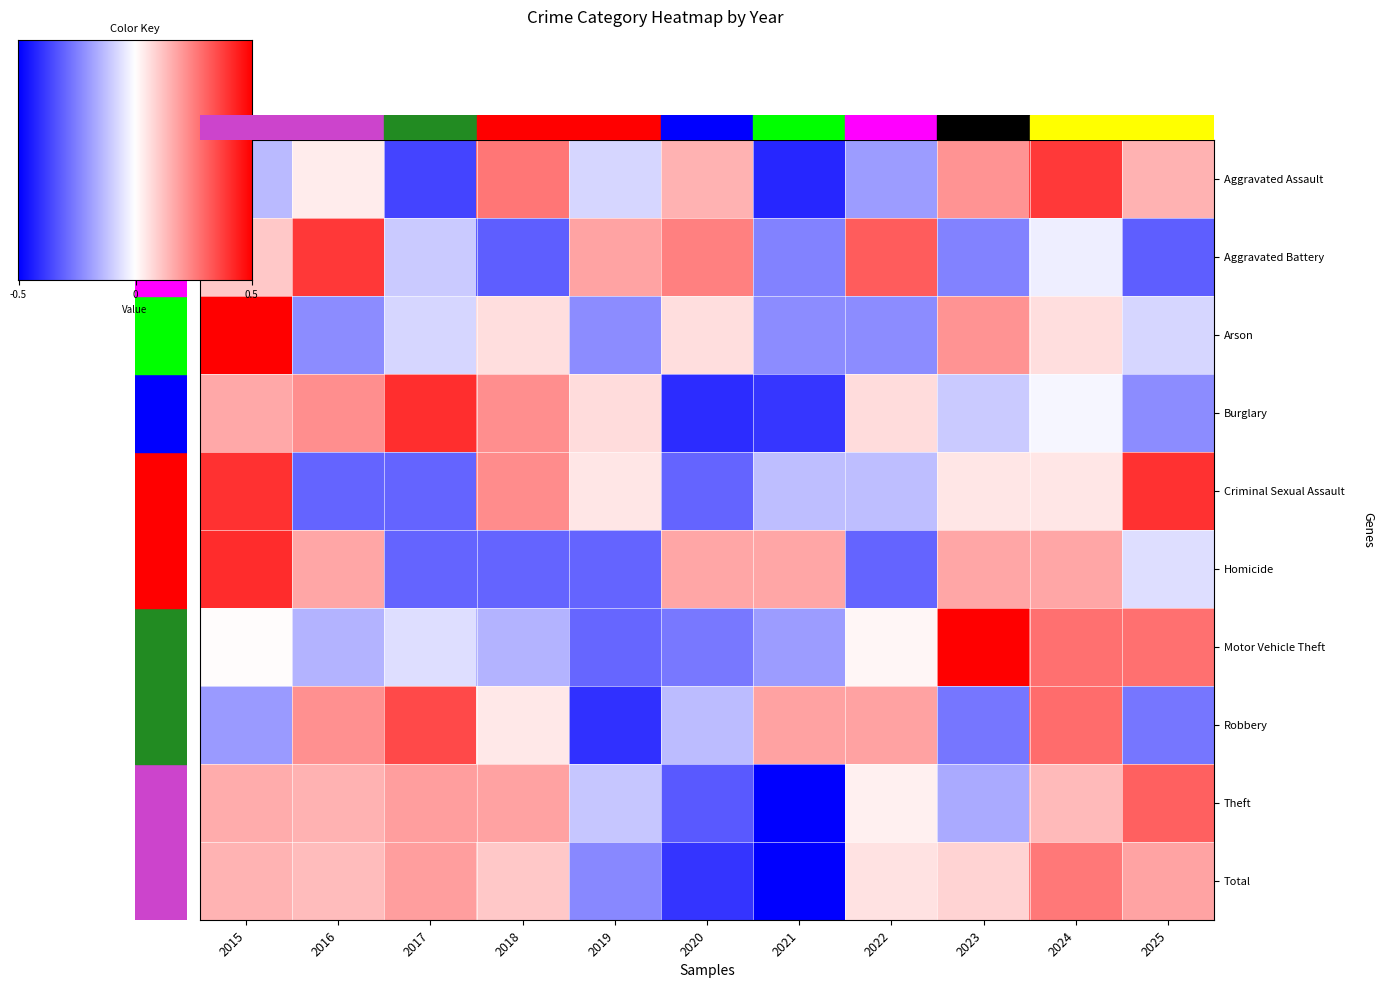

Reading left to right, transcribe all the data shown in this chart.

Aggravated Assault: 2015=-0.5	2016=0.1	2017=-1.5	2018=1.1	2019=-0.3	2020=0.6	2021=-1.7	2022=-0.8	2023=0.8	2024=1.5	2025=0.6
Aggravated Battery: 2015=0.4	2016=1.6	2017=-0.4	2018=-1.3	2019=0.7	2020=1.0	2021=-1.0	2022=1.3	2023=-1.0	2024=-0.1	2025=-1.3
Arson: 2015=2.6	2016=-0.9	2017=-0.3	2018=0.3	2019=-0.9	2020=0.3	2021=-0.9	2022=-0.9	2023=0.8	2024=0.3	2025=-0.3
Burglary: 2015=0.7	2016=0.9	2017=1.6	2018=0.9	2019=0.3	2020=-1.6	2021=-1.6	2022=0.3	2023=-0.4	2024=-0.1	2025=-0.9
Criminal Sexual Assault: 2015=1.6	2016=-1.2	2017=-1.2	2018=0.9	2019=0.2	2020=-1.2	2021=-0.5	2022=-0.5	2023=0.2	2024=0.2	2025=1.6
Homicide: 2015=1.6	2016=0.7	2017=-1.2	2018=-1.2	2019=-1.2	2020=0.7	2021=0.7	2022=-1.2	2023=0.7	2024=0.7	2025=-0.3
Motor Vehicle Theft: 2015=0.0	2016=-0.6	2017=-0.3	2018=-0.6	2019=-1.2	2020=-1.1	2021=-0.8	2022=0.1	2023=2.1	2024=1.1	2025=1.1
Robbery: 2015=-0.8	2016=0.9	2017=1.4	2018=0.2	2019=-1.6	2020=-0.5	2021=0.7	2022=0.7	2023=-1.1	2024=1.1	2025=-1.1
Theft: 2015=0.6	2016=0.6	2017=0.8	2018=0.7	2019=-0.4	2020=-1.3	2021=-2.2	2022=0.1	2023=-0.7	2024=0.5	2025=1.2
Total: 2015=0.6	2016=0.5	2017=0.8	2018=0.4	2019=-0.9	2020=-1.6	2021=-2.1	2022=0.2	2023=0.3	2024=1.0	2025=0.7